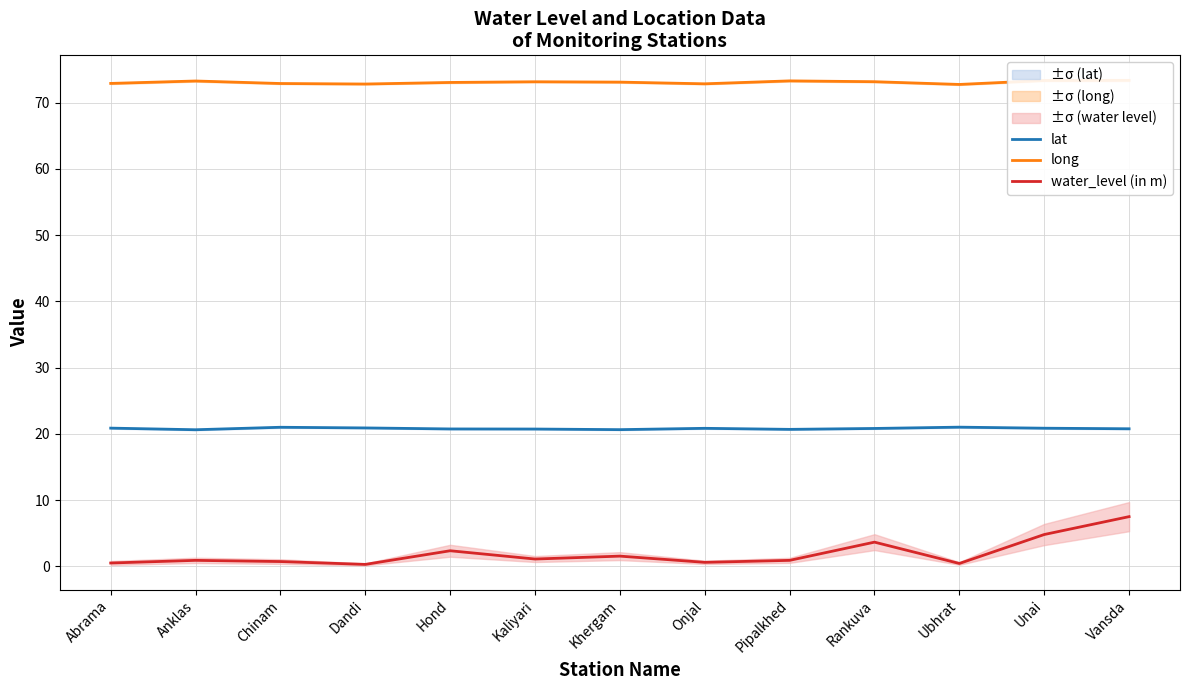

What is the difference between the maximum and minimum values in the long series?

0.6